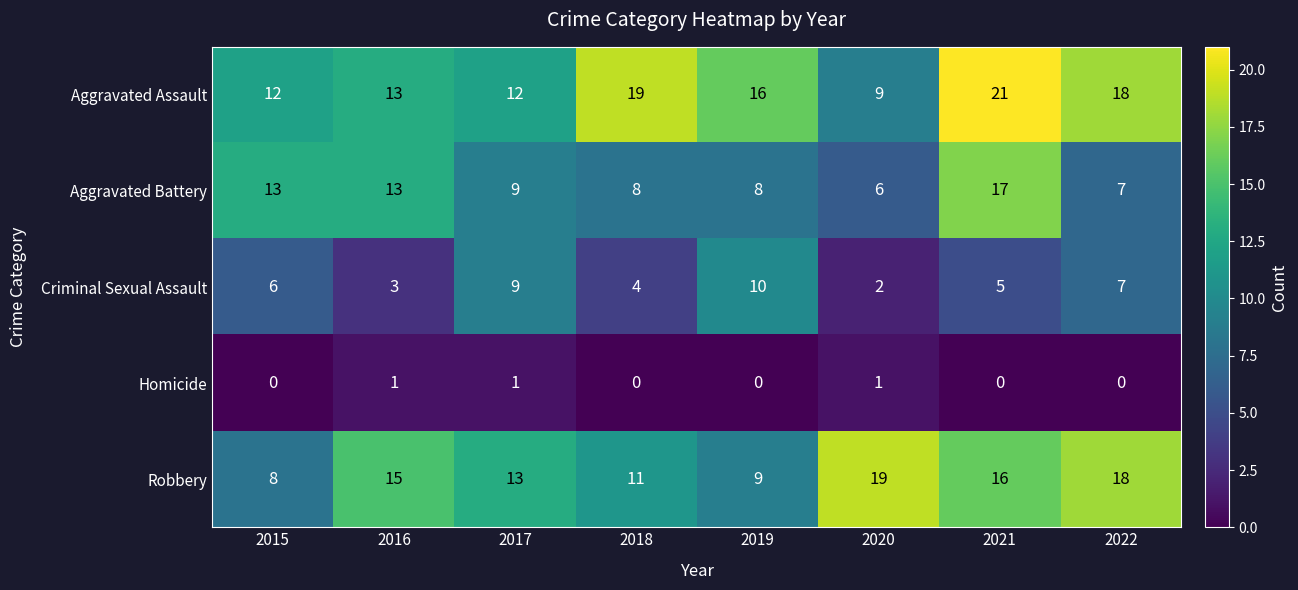

What is the difference between the highest and lowest values at 2017?

12